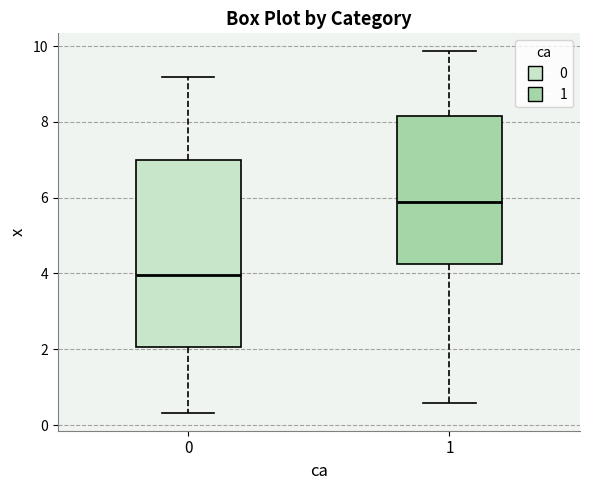

Which box has the highest median line?

1